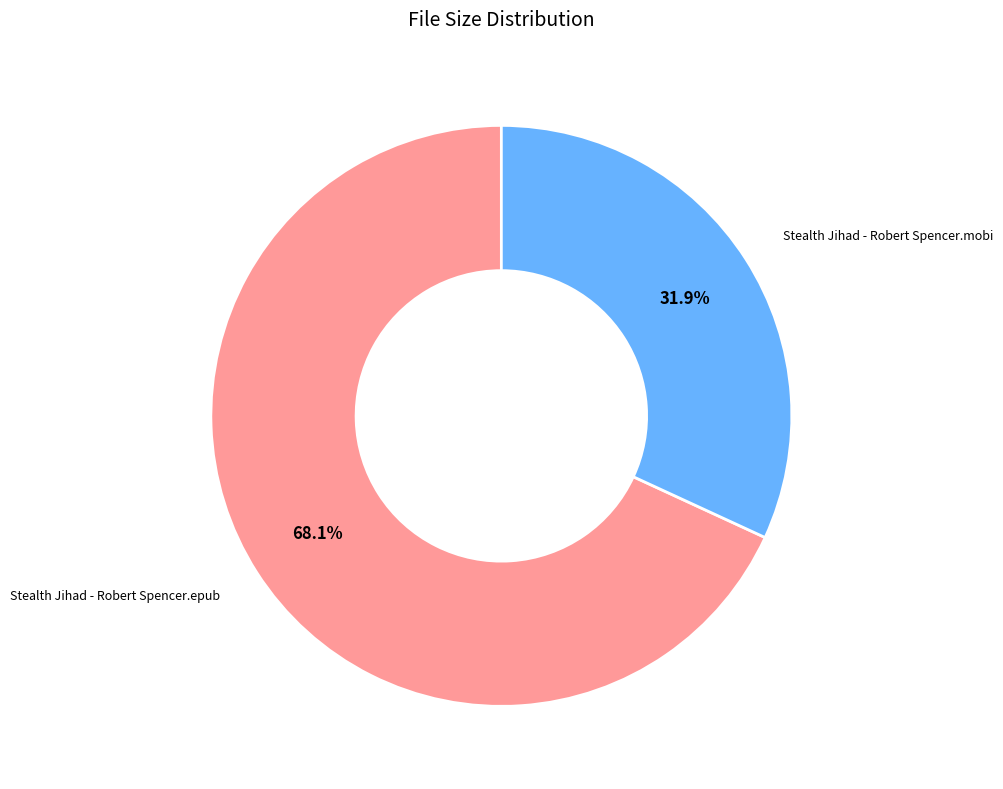

Is it true that Stealth Jihad - Robert Spencer.mobi is 38% of the pie?

False